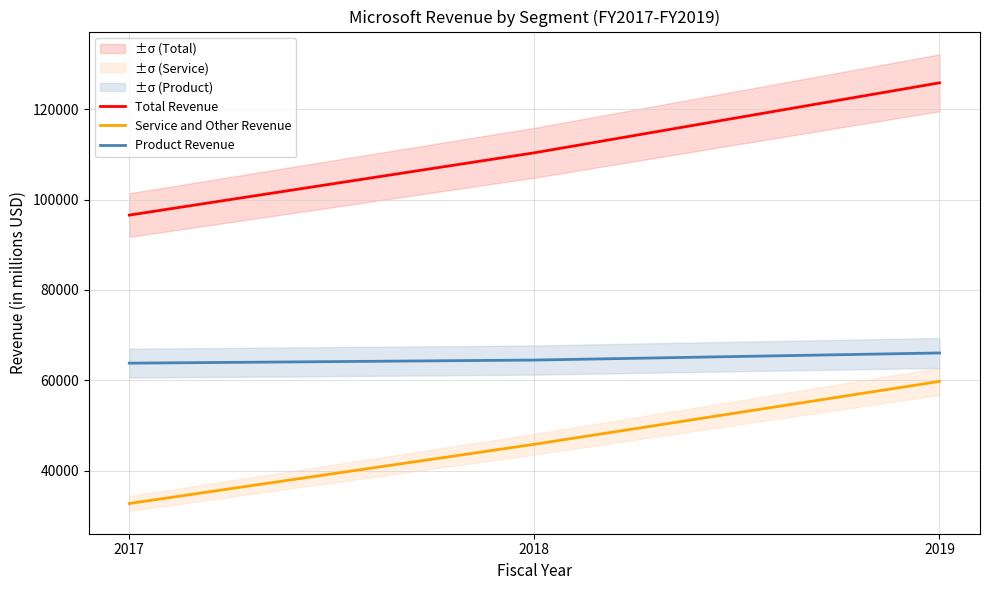

Reading left to right, list all the values displayed in this chart.

Total Revenue: 2017=96571	2018=110360	2019=125843
Service and Other Revenue: 2017=32760	2018=45863	2019=59774
Product Revenue: 2017=63811	2018=64497	2019=66069